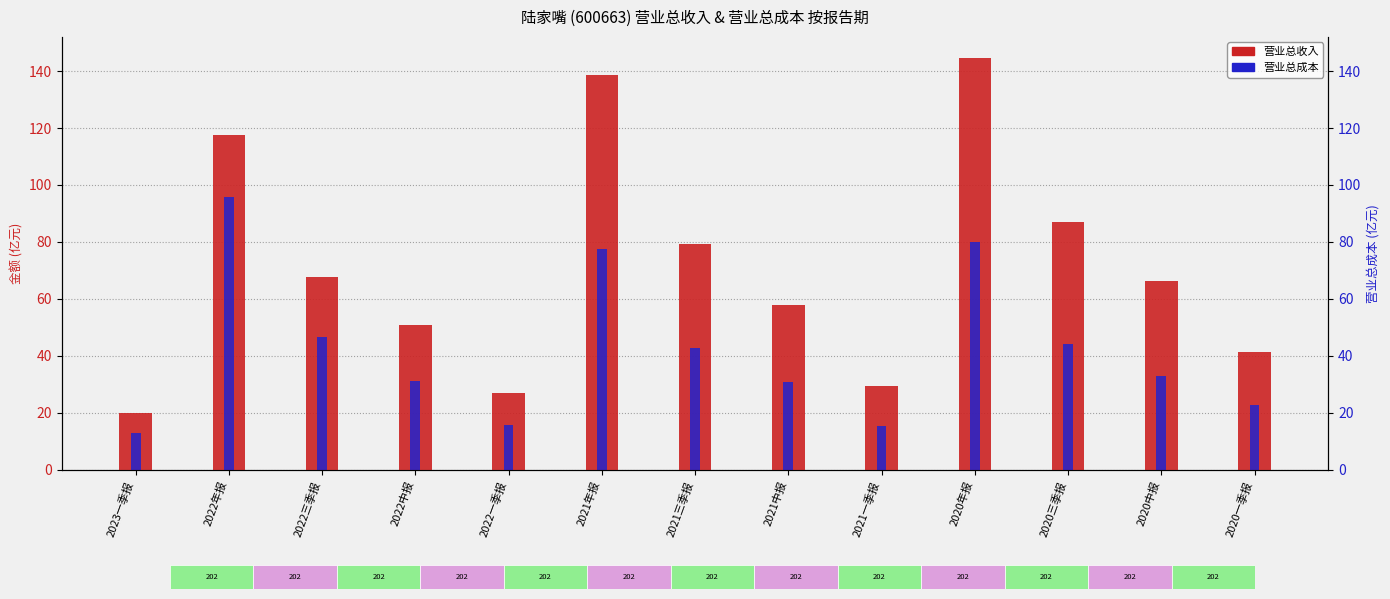

What is the average value of the 营业总收入 series?

71.4